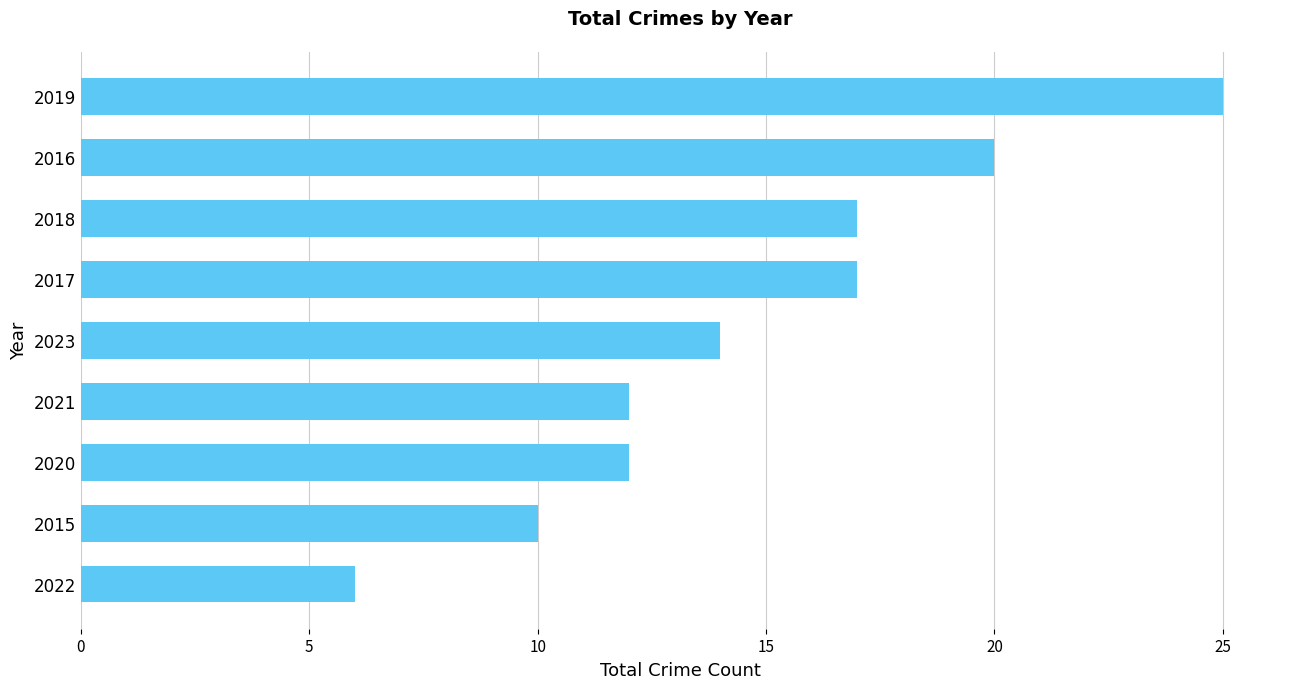

How many series are shown in this chart?

1